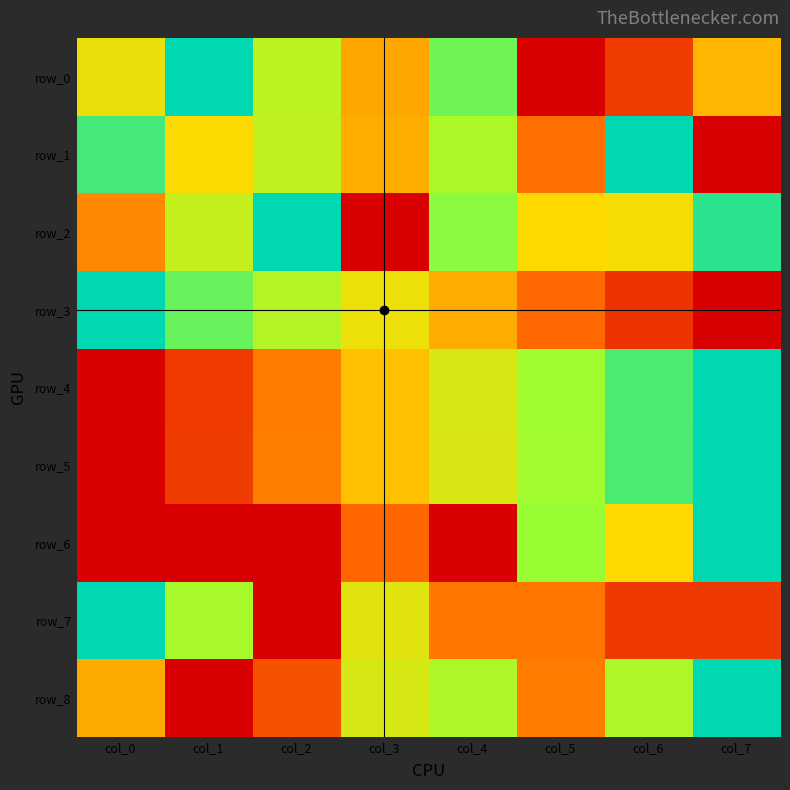

Which series has the widest spread of values?

row_0